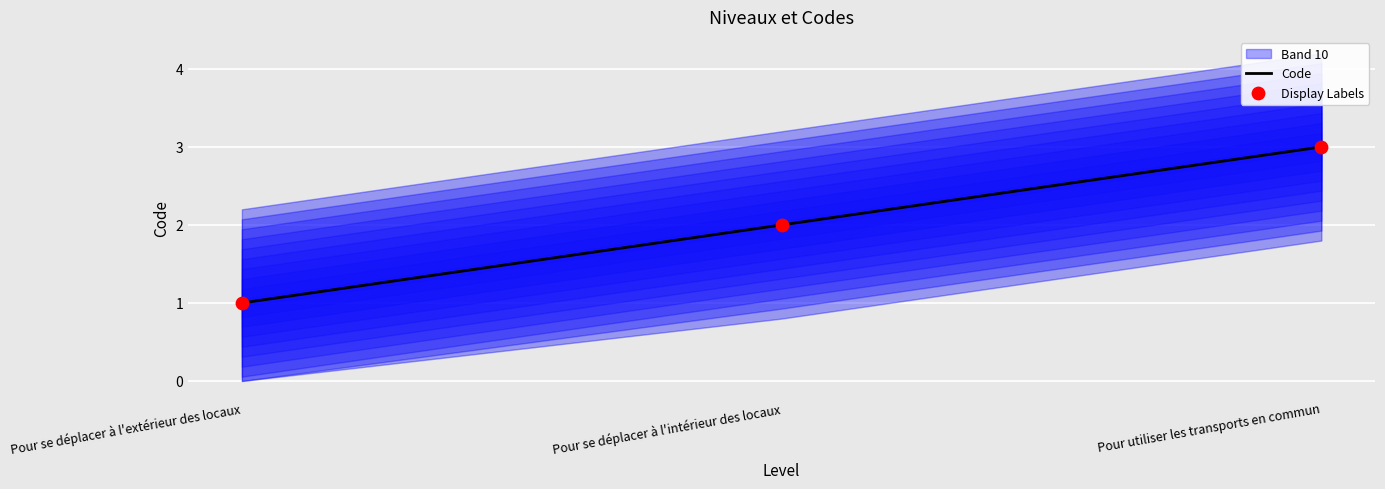

Which series contains the highest Y value?

Code